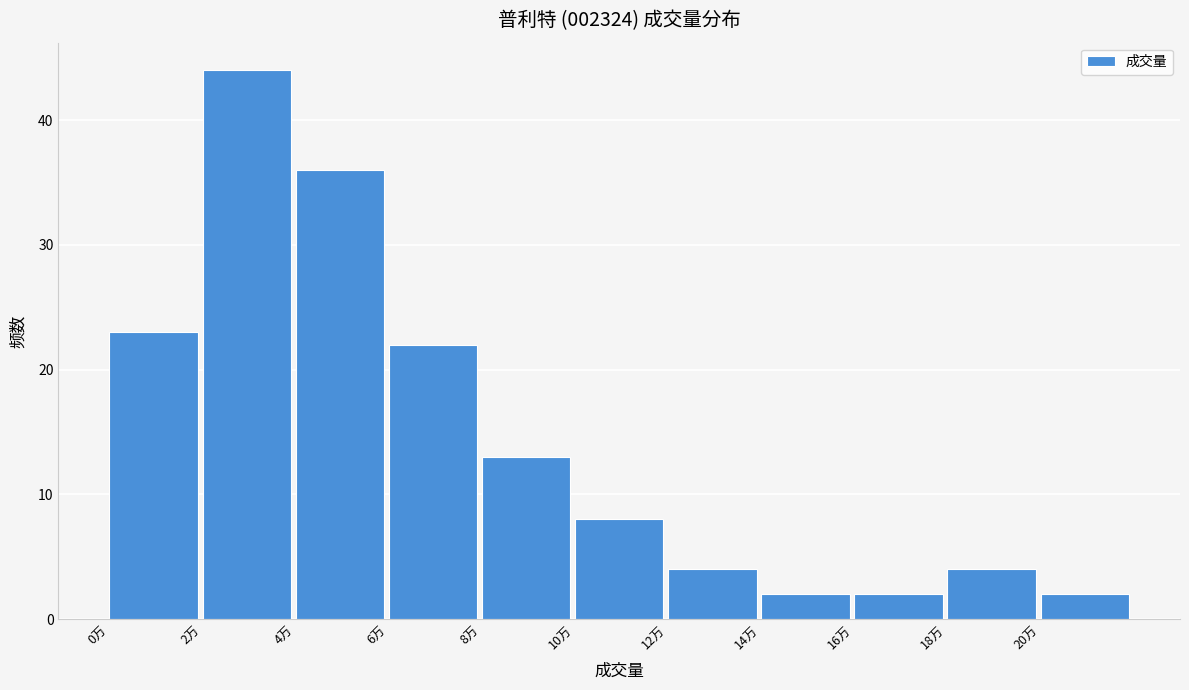

Reading right to left, transcribe all the data shown in this chart.

2	4	2	2	4	8	13	22	36	44	23